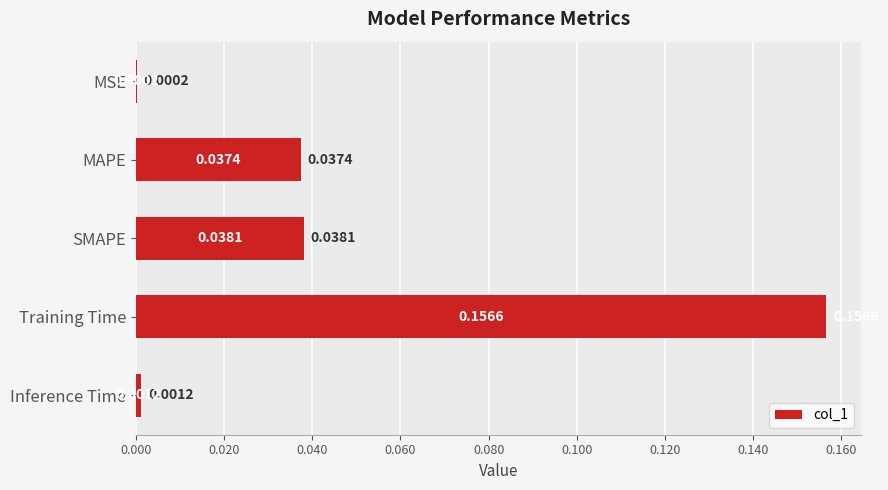

Between Training Time and MAPE, which is larger?

Training Time